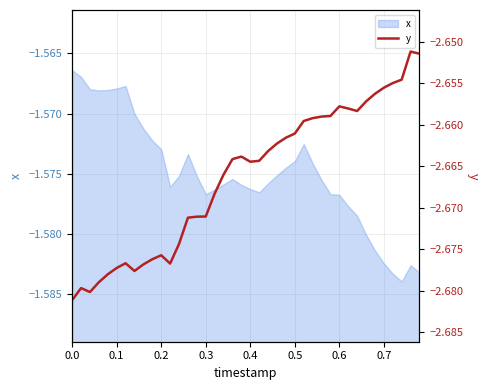

Is it true that x equals -1.0 at 0.3?

False